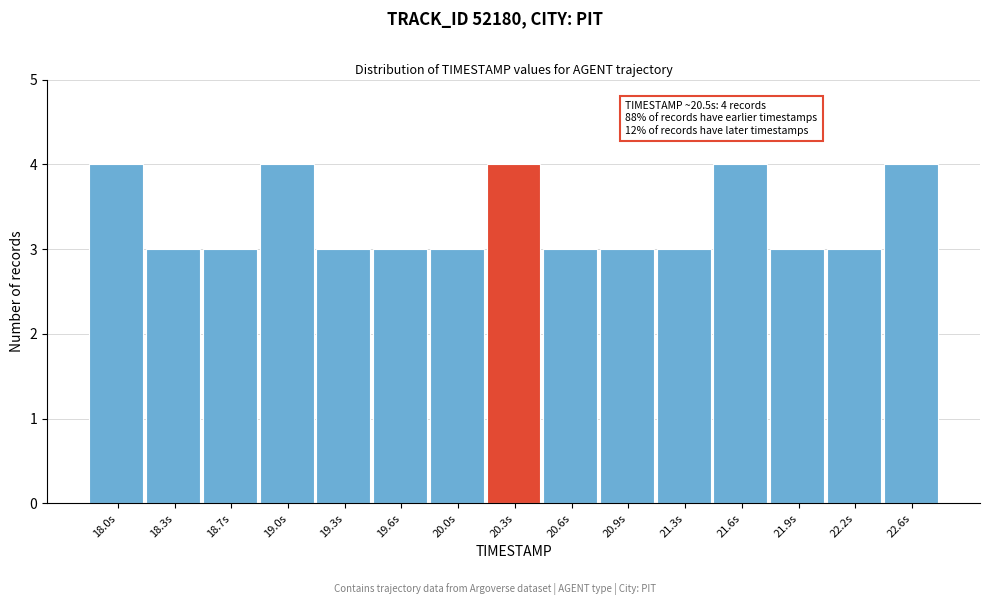

Reading left to right, transcribe all the data shown in this chart.

4	3	3	4	3	3	3	4	3	3	3	4	3	3	4